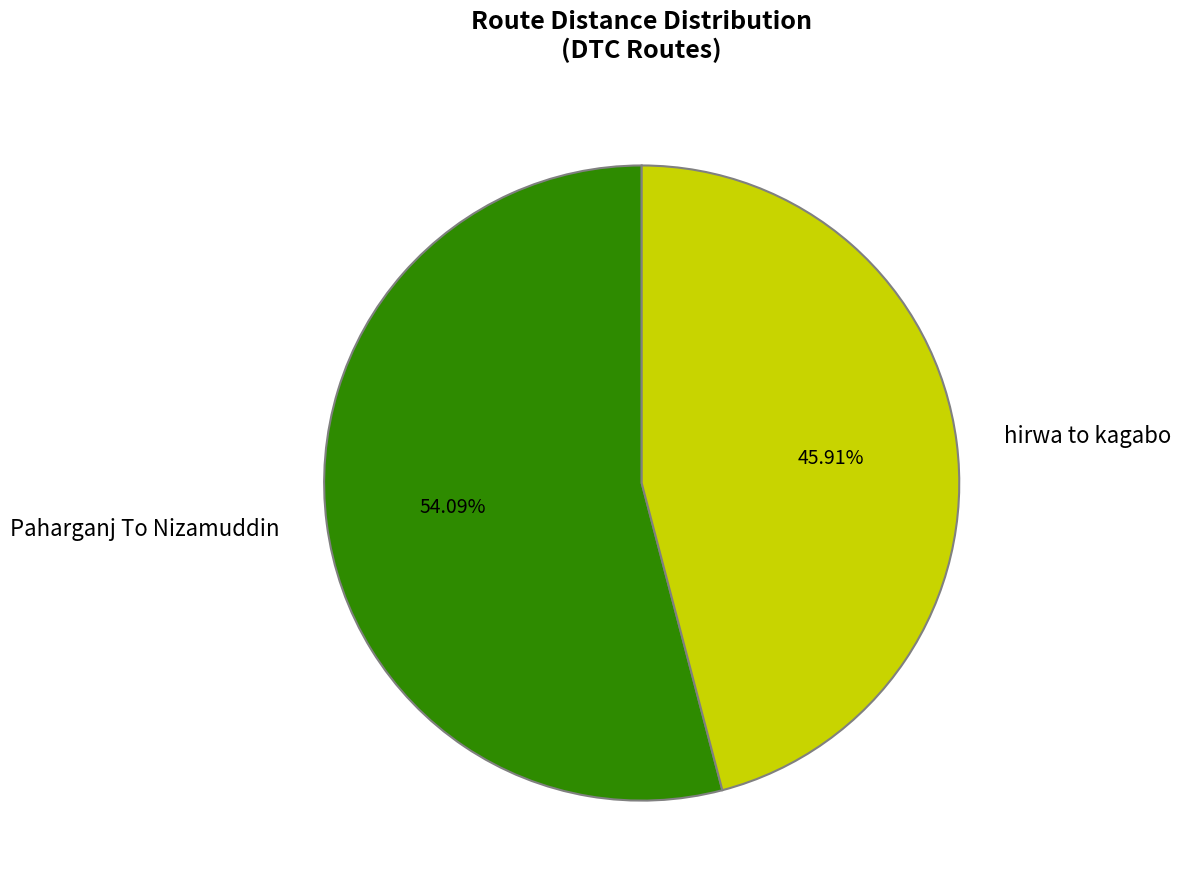

Is hirwa to kagabo the majority of the pie?

No